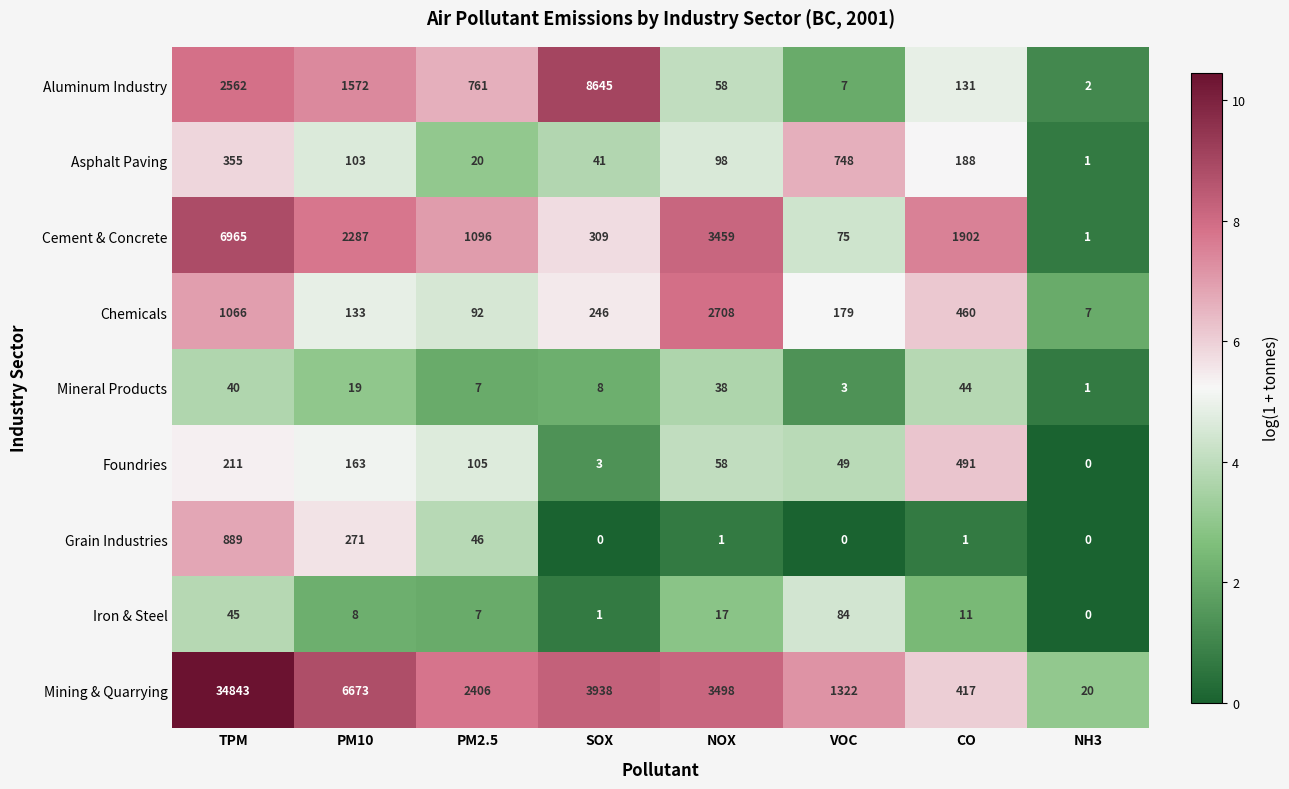

What is the greatest value displayed?

34843